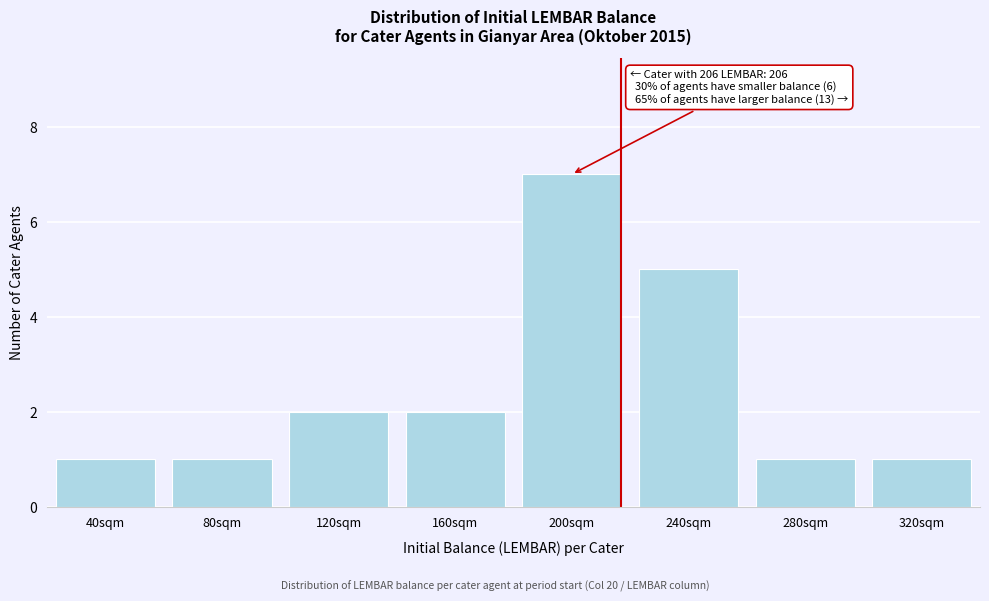

Reading left to right, transcribe all the data shown in this chart.

1	1	2	2	7	5	1	1